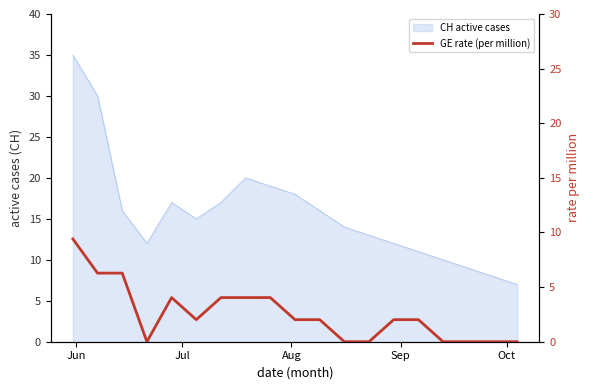

Where does the data first go above 2?

Jun